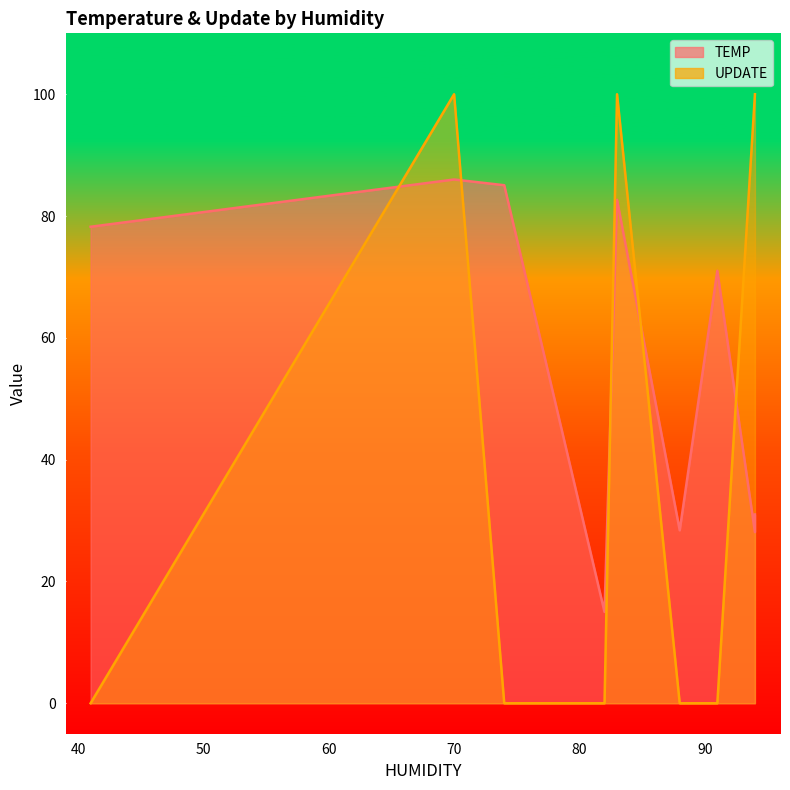

True or false: TEMP and UPDATE intersect in this chart.

False